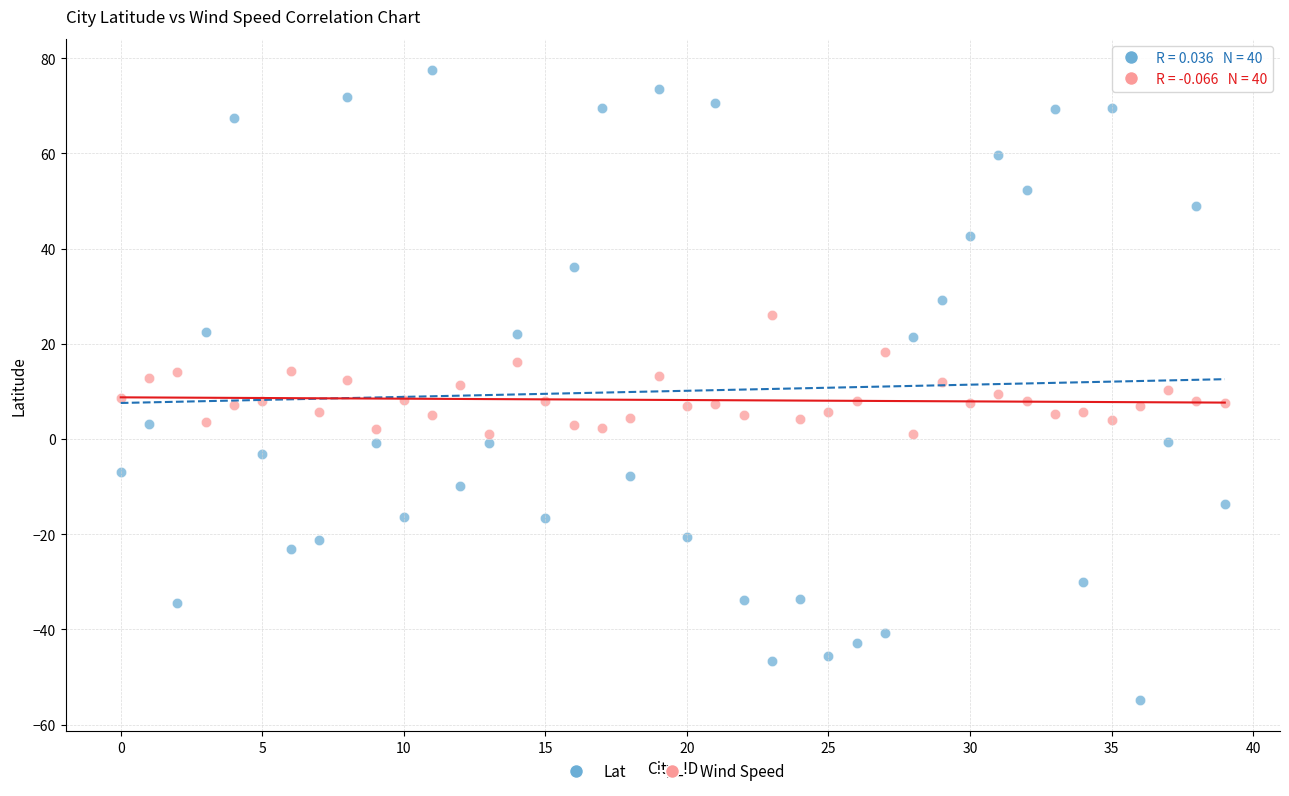

Which series reaches the minimum Y coordinate?

Lat